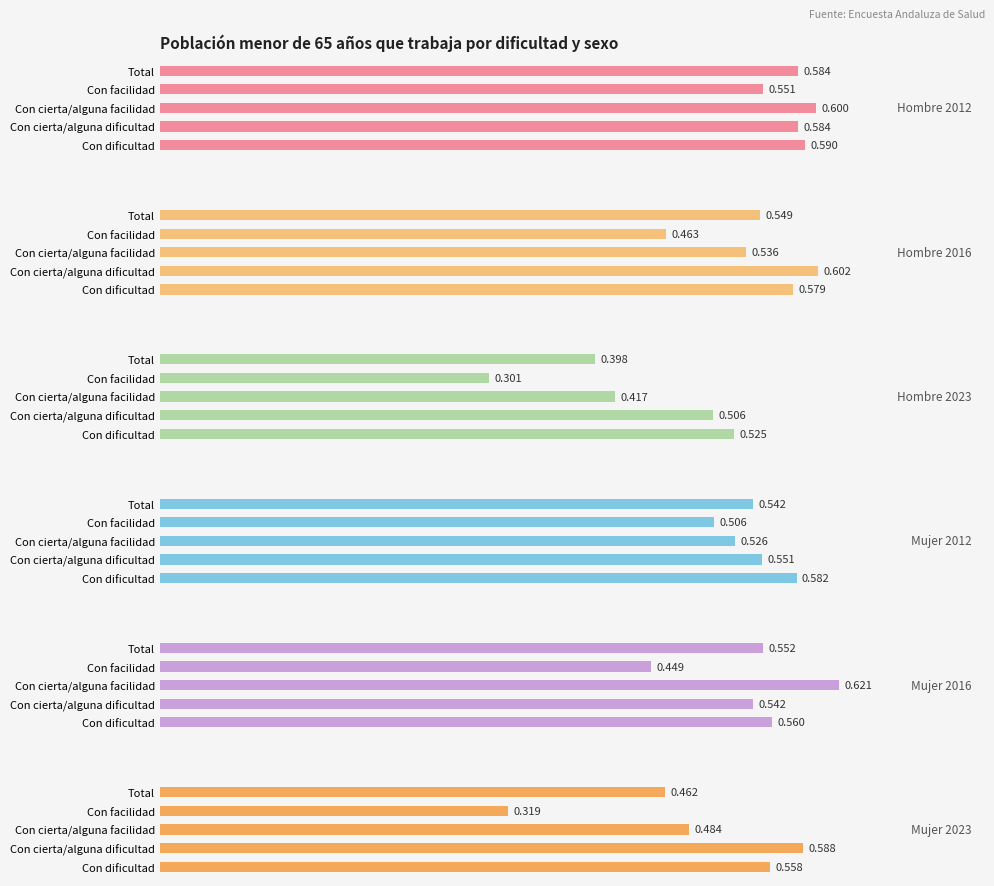

Reading right to left, what are all the values shown in this chart?

Hombre 2012: 0.6	0.6	0.6	0.6	0.6
Hombre 2016: 0.5	0.5	0.5	0.6	0.6
Hombre 2023: 0.4	0.3	0.4	0.5	0.5
Mujer 2012: 0.5	0.5	0.5	0.6	0.6
Mujer 2016: 0.6	0.4	0.6	0.5	0.6
Mujer 2023: 0.5	0.3	0.5	0.6	0.6